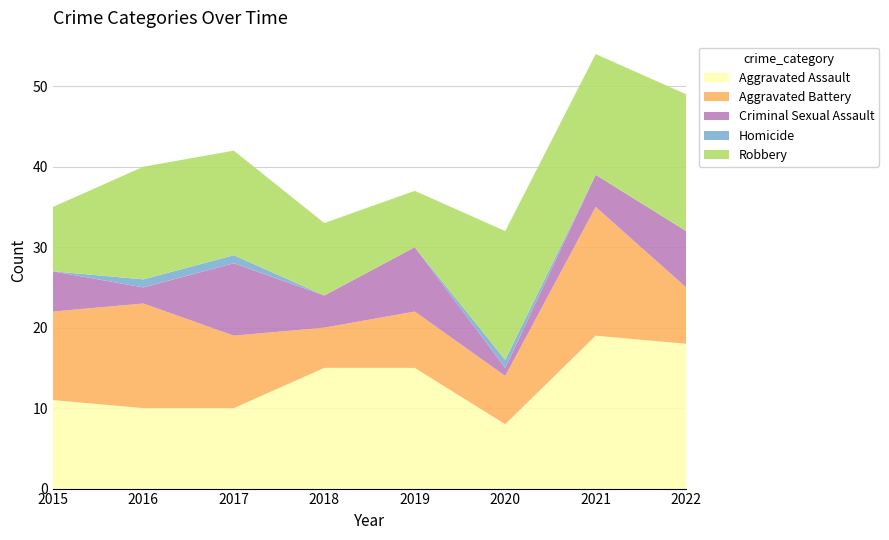

Reading left to right, what are all the values shown in this chart?

Aggravated Assault: 2015=11	2016=10	2017=10	2018=15	2019=15	2020=8	2021=19	2022=18
Aggravated Battery: 2015=11	2016=13	2017=9	2018=5	2019=7	2020=6	2021=16	2022=7
Criminal Sexual Assault: 2015=5	2016=2	2017=9	2018=4	2019=8	2020=1	2021=4	2022=7
Homicide: 2015=0	2016=1	2017=1	2018=0	2019=0	2020=1	2021=0	2022=0
Robbery: 2015=8	2016=14	2017=13	2018=9	2019=7	2020=16	2021=15	2022=17